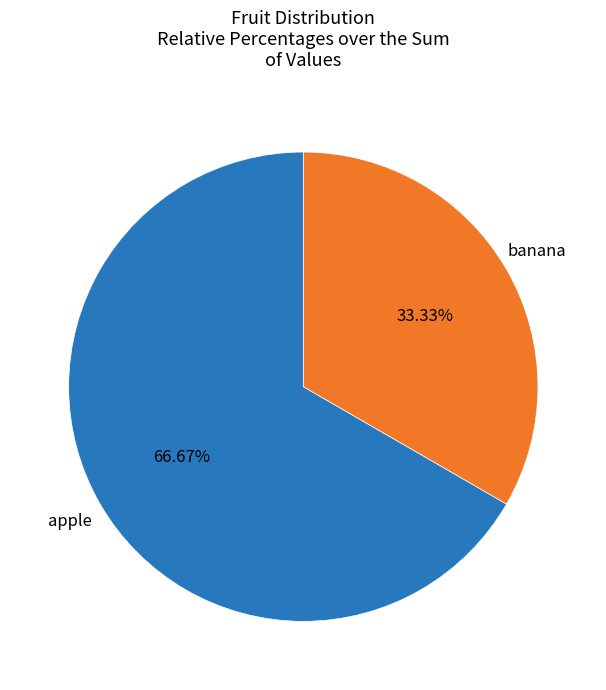

To the nearest percent, what is the difference between the largest and smallest slice percentages?

33%